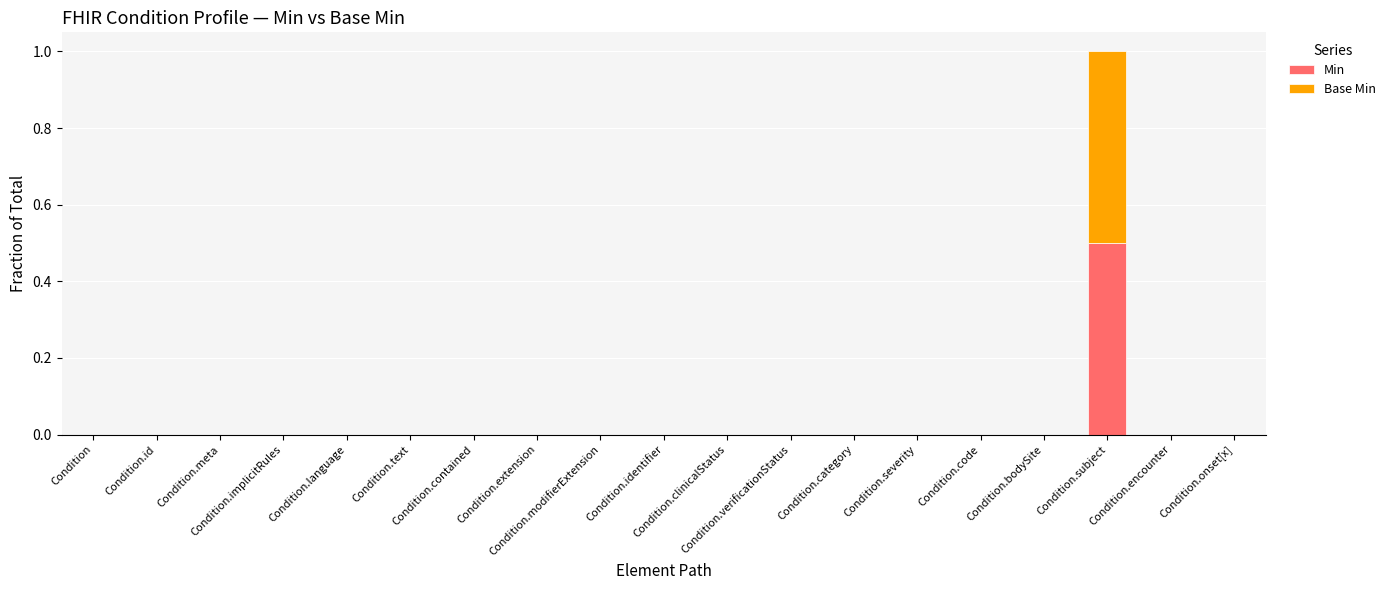

What is the sum of all Min values?

0.5